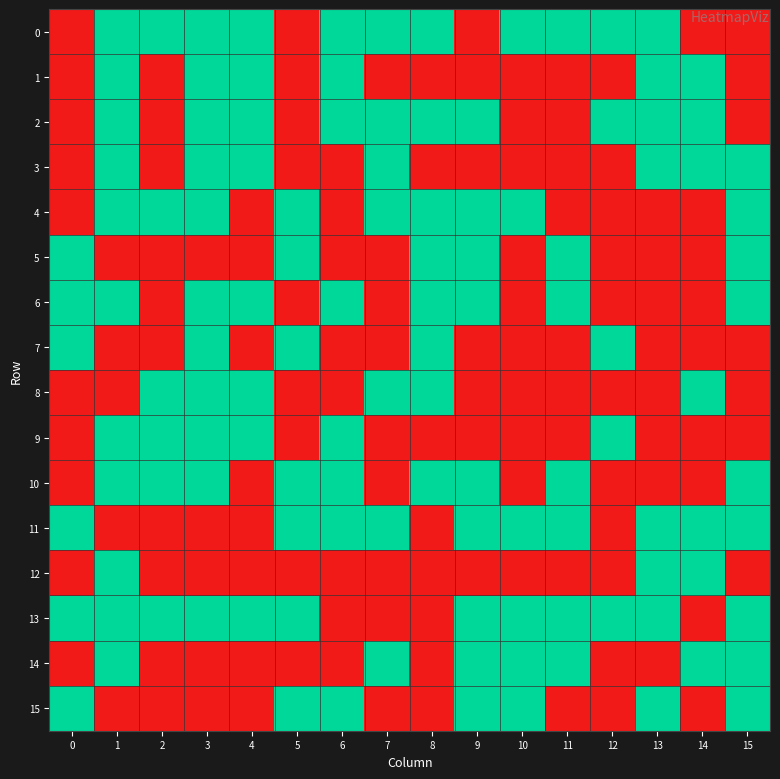

Which has a higher value, 4 or 13?

4